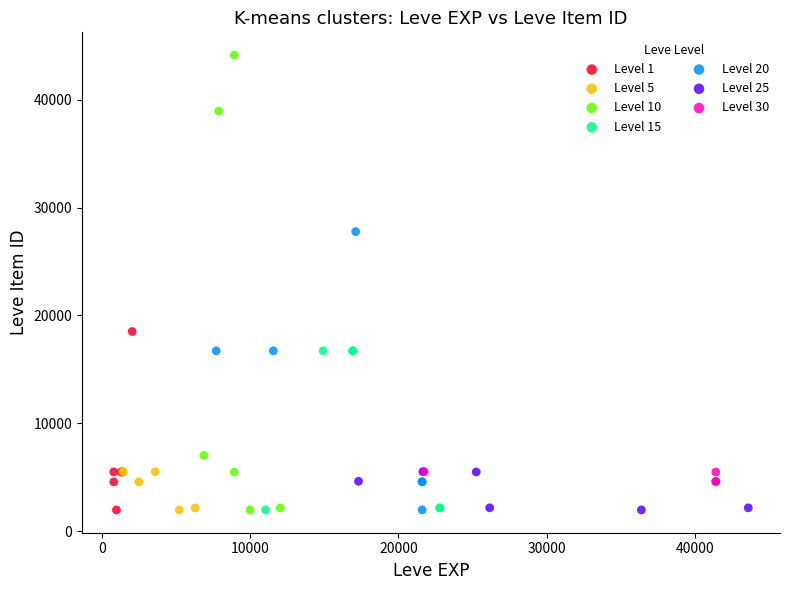

Which series contains the highest Y value?

Level 10